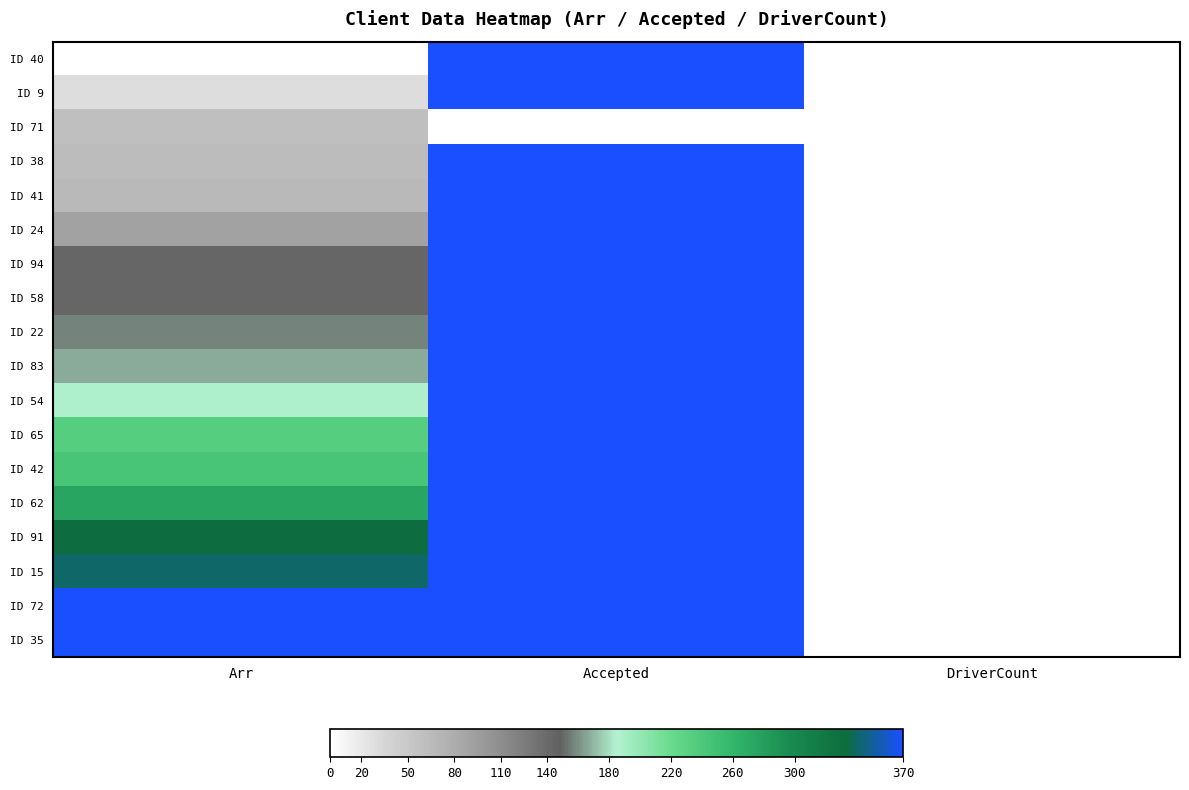

Reading left to right, what are all the values shown in this chart?

ID 40: Arr=0.0	Accepted=370.0	DriverCount=0.0
ID 9: Arr=30.0	Accepted=370.0	DriverCount=0.0
ID 71: Arr=60.0	Accepted=0.0	DriverCount=0.0
ID 38: Arr=63.3	Accepted=370.0	DriverCount=0.0
ID 41: Arr=66.7	Accepted=370.0	DriverCount=0.0
ID 24: Arr=90.0	Accepted=370.0	DriverCount=0.0
ID 94: Arr=143.3	Accepted=370.0	DriverCount=0.0
ID 58: Arr=143.3	Accepted=370.0	DriverCount=0.0
ID 22: Arr=156.7	Accepted=370.0	DriverCount=0.0
ID 83: Arr=166.7	Accepted=370.0	DriverCount=0.0
ID 54: Arr=186.7	Accepted=370.0	DriverCount=0.0
ID 65: Arr=233.3	Accepted=370.0	DriverCount=0.0
ID 42: Arr=243.3	Accepted=370.0	DriverCount=0.0
ID 62: Arr=273.3	Accepted=370.0	DriverCount=0.0
ID 91: Arr=333.3	Accepted=370.0	DriverCount=0.0
ID 15: Arr=340.0	Accepted=370.0	DriverCount=0.0
ID 72: Arr=370.0	Accepted=370.0	DriverCount=0.0
ID 35: Arr=370.0	Accepted=370.0	DriverCount=0.0